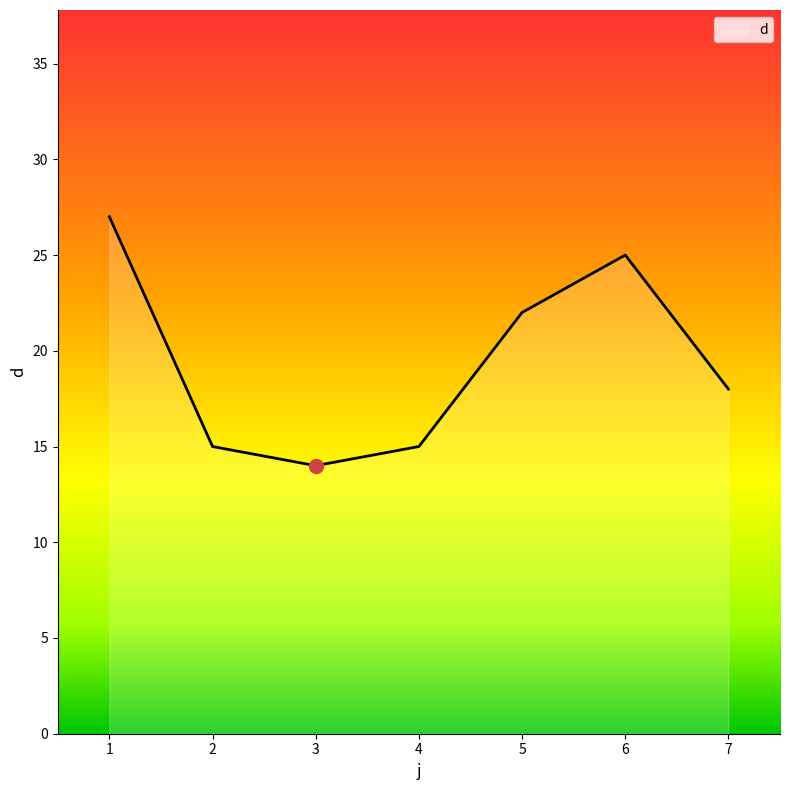

Reading left to right, transcribe all the data shown in this chart.

27	15	14	15	22	25	18